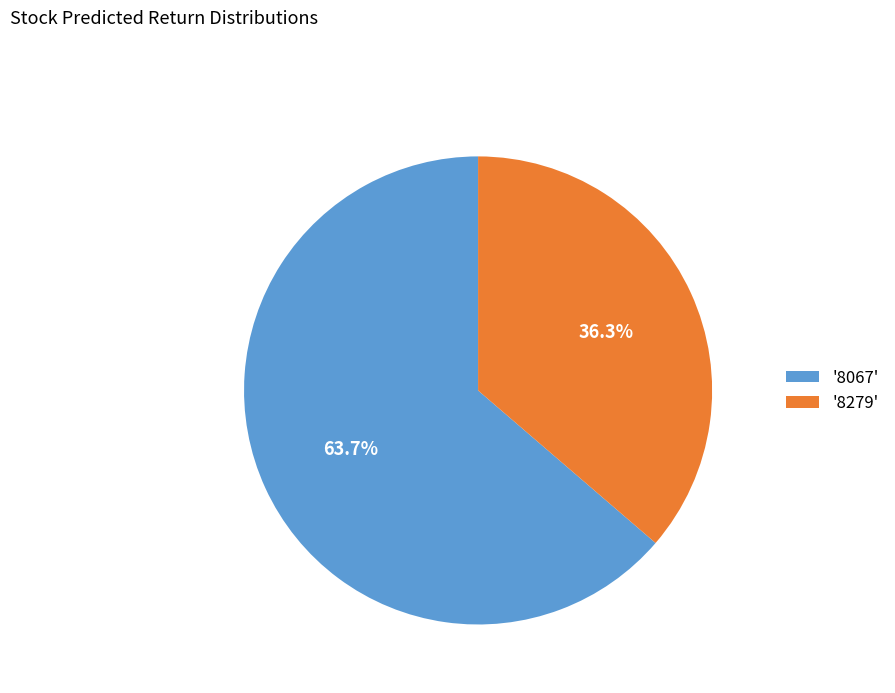

Between '8279' and '8067', which is larger?

'8067'